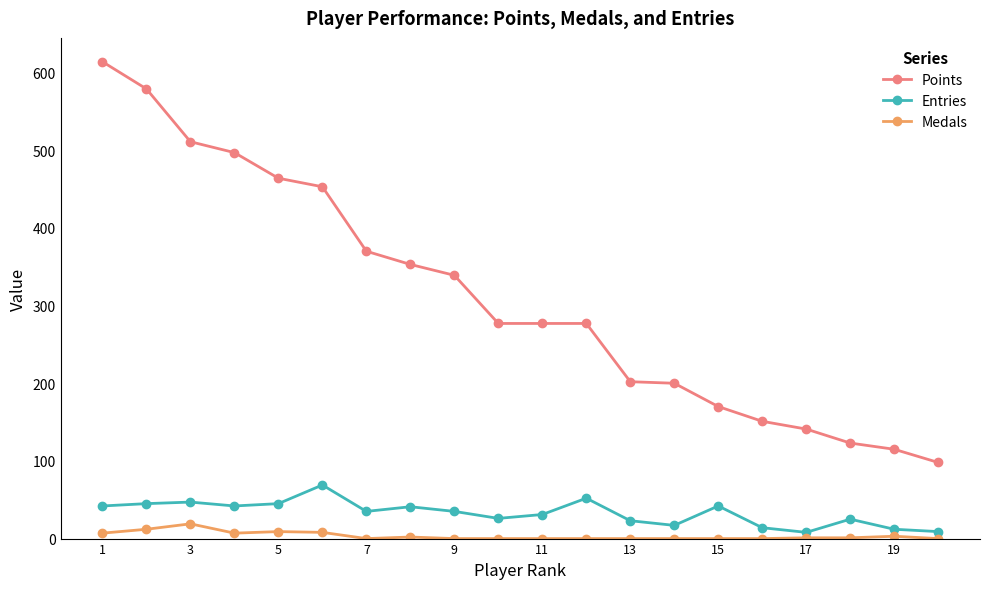

True or false: Points and Entries cross at least once.

False